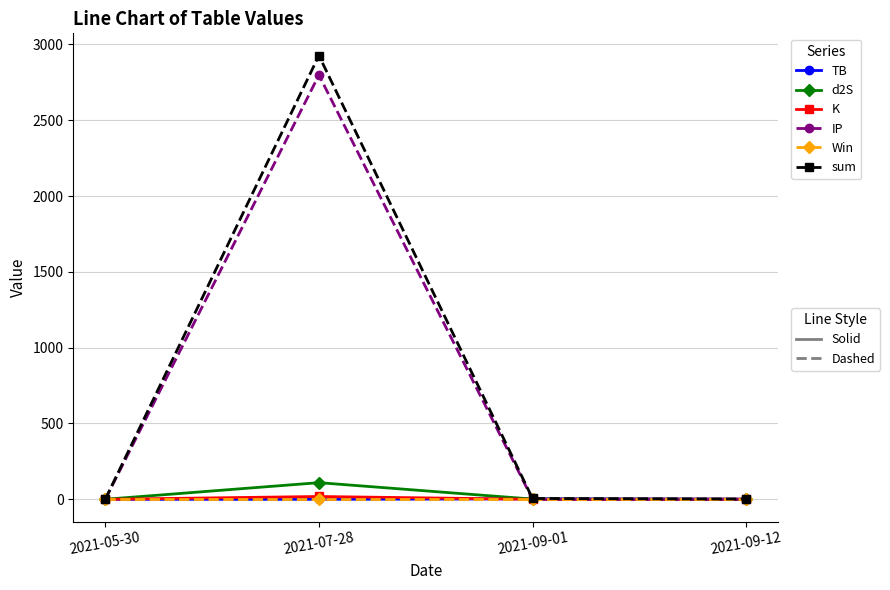

At which category does the chart reach its peak across all series?

2021-07-28